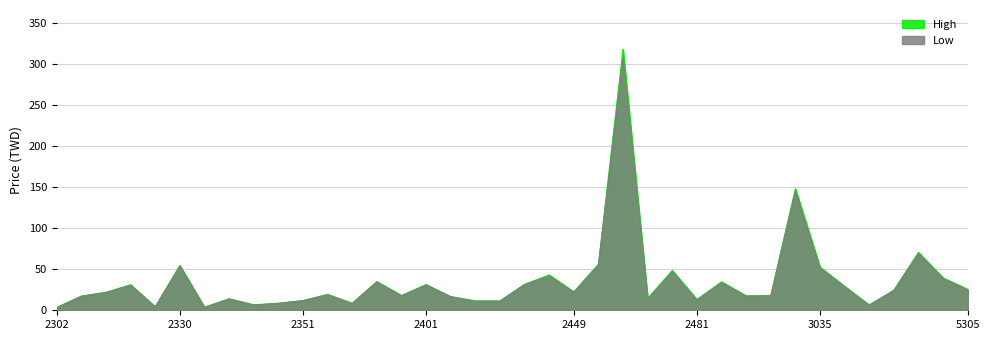

At which category is the sum across all series the highest?

2454